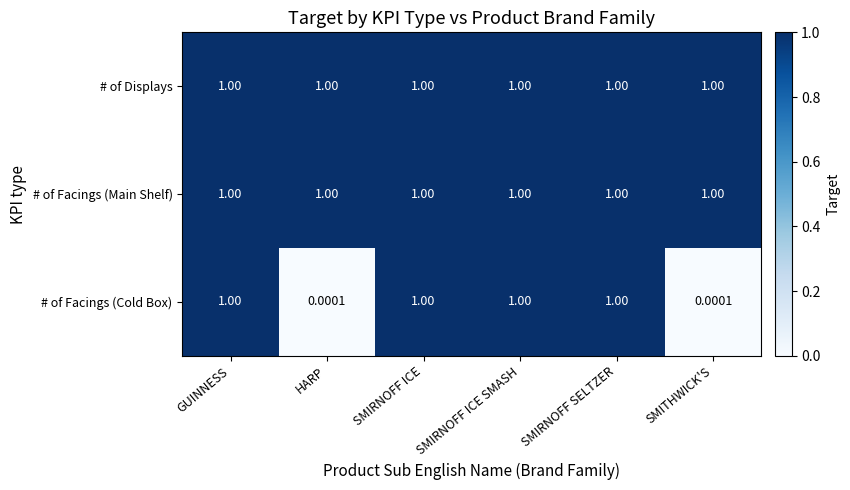

Which series has the largest range (max minus min)?

# of Facings (Cold Box)